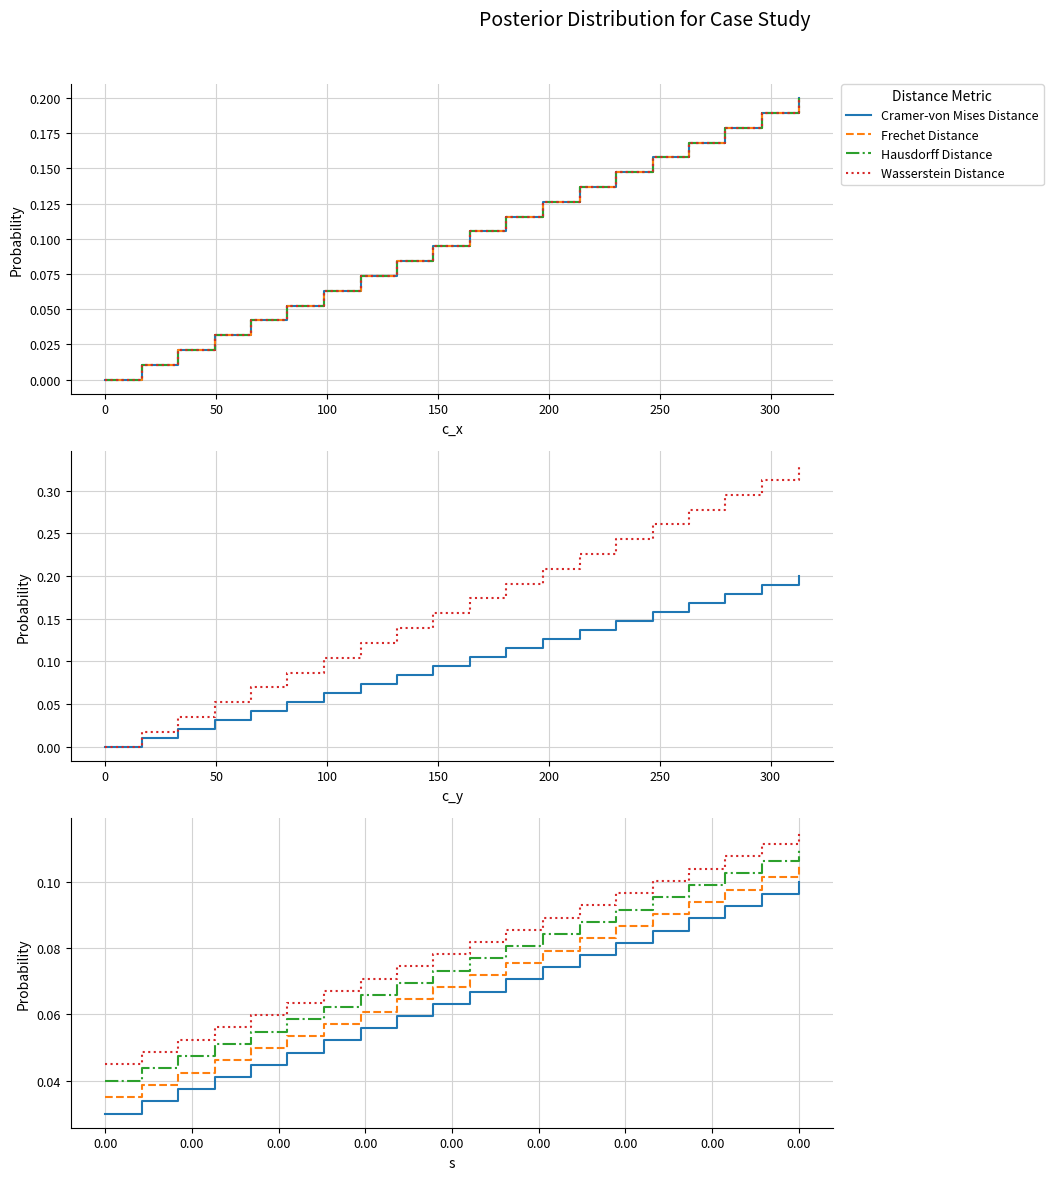

True or false: Wasserstein Distance has more than 0 interior local peaks.

False